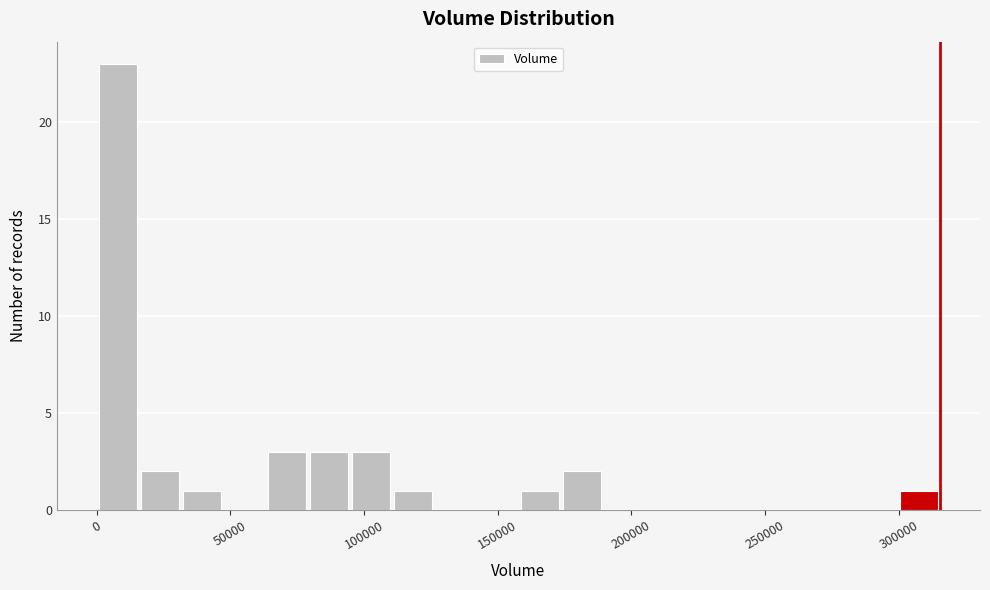

Around what value on the x-axis is the tallest bar? Give the approximate position of its centre, as read against the axis.

10000